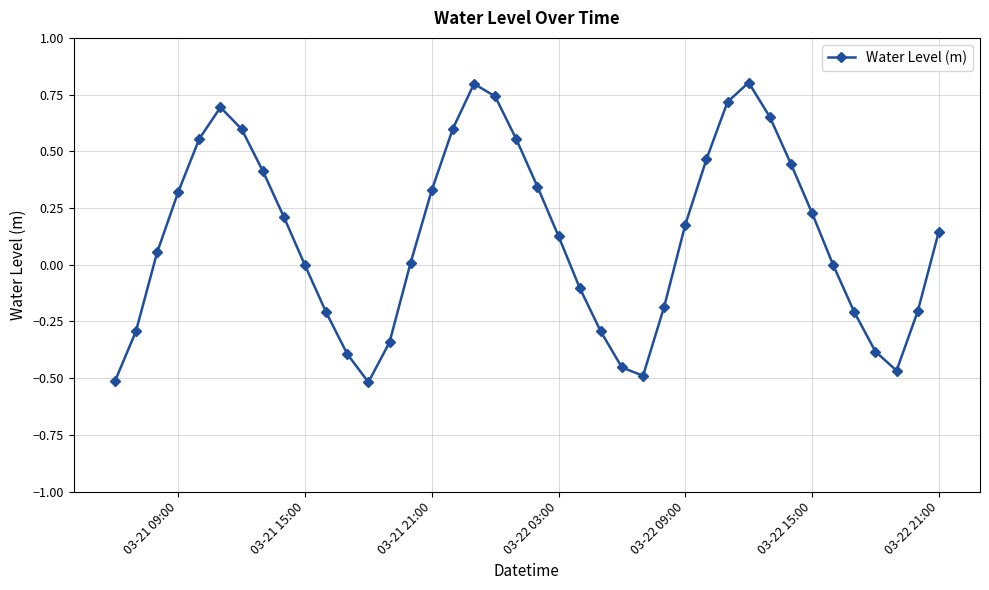

What is the greatest value displayed?

0.8